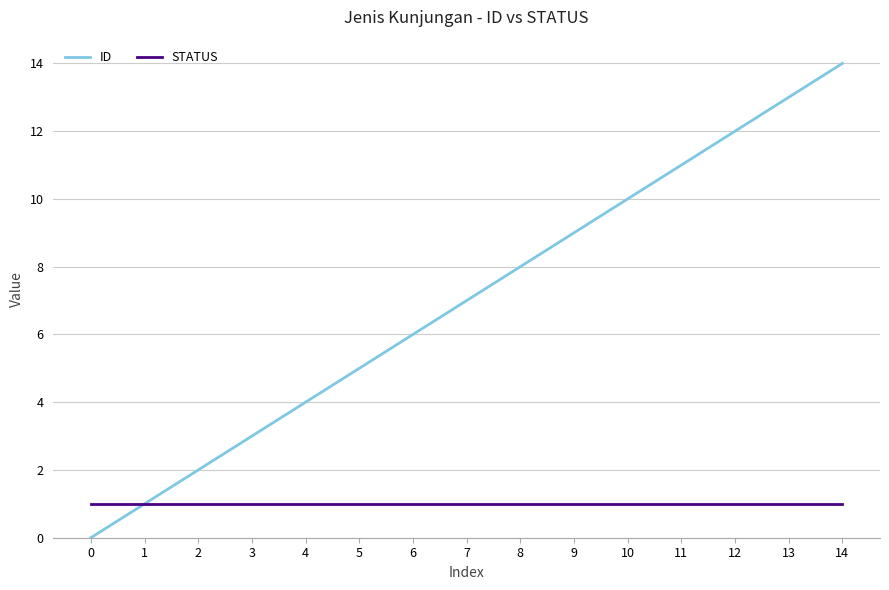

Count the number of data series in this chart.

2